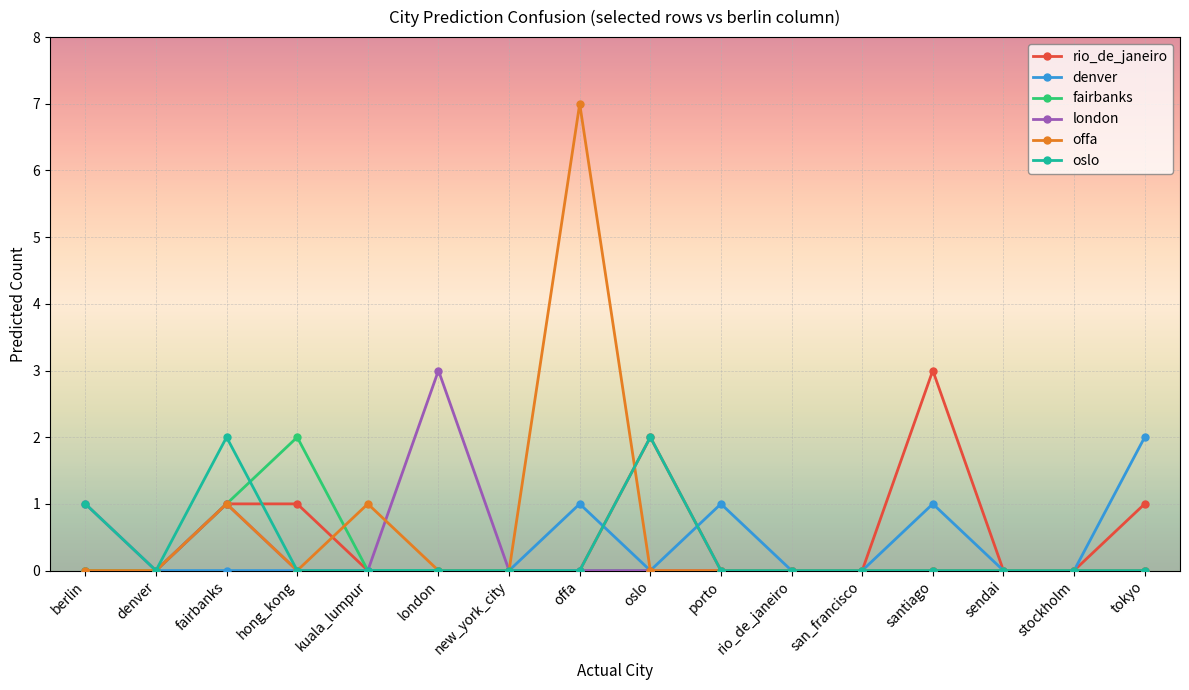

Is the value of fairbanks at stockholm greater than the value of oslo at fairbanks?

No